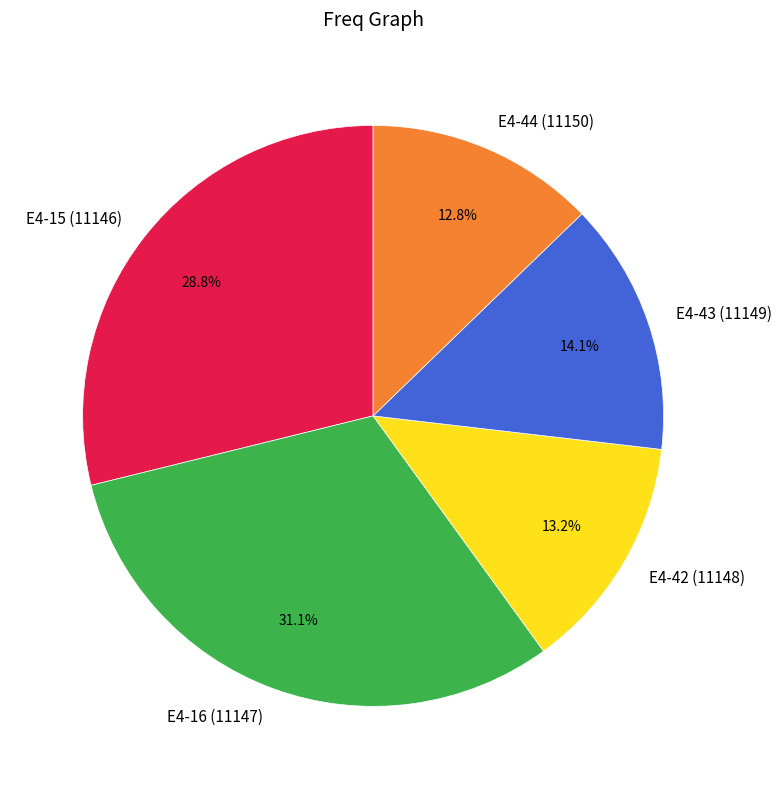

To the nearest percent, what is the difference between the E4-15 (11146) and E4-43 (11149) slice percentages?

15%